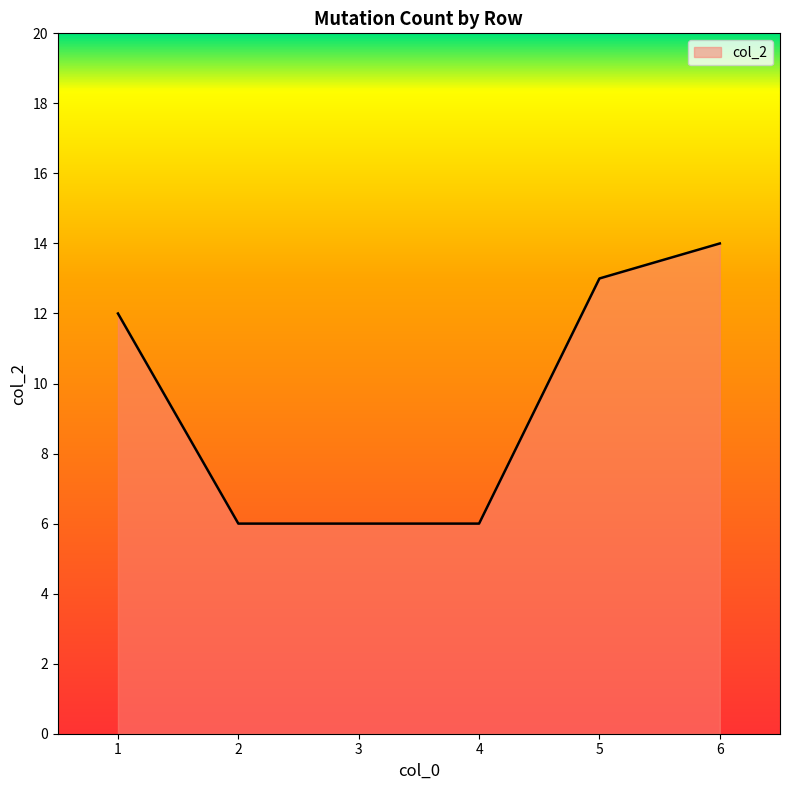

What is the sum of the values at 2 and 6?

20